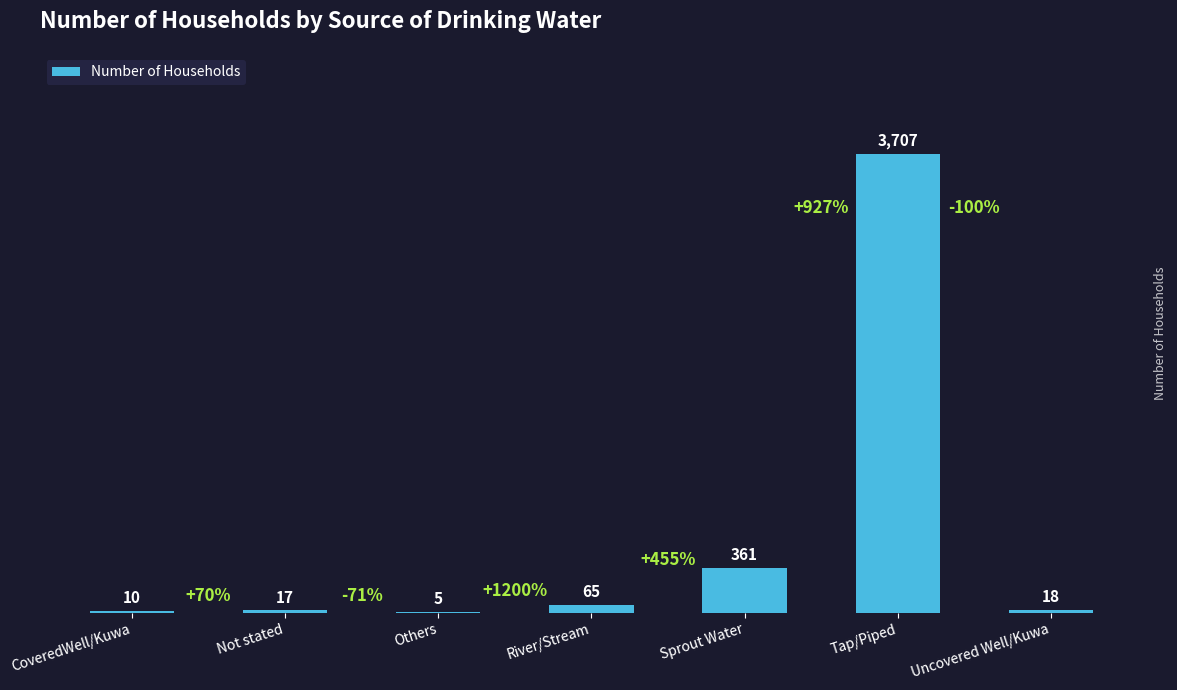

What is the sum of the values at CoveredWell/Kuwa and Sprout Water?

371